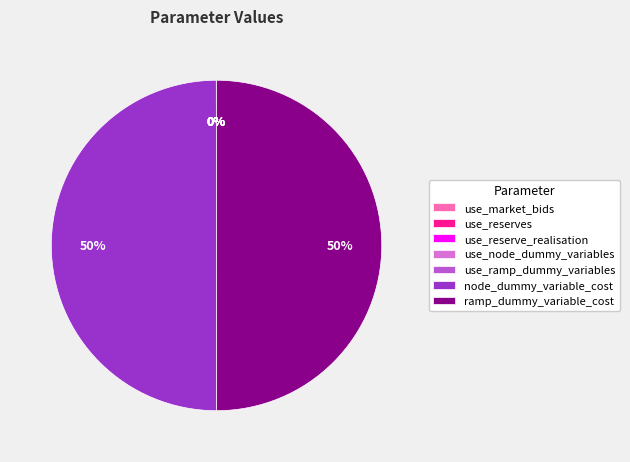

To the nearest percent, what portion does node_dummy_variable_cost represent?

50%